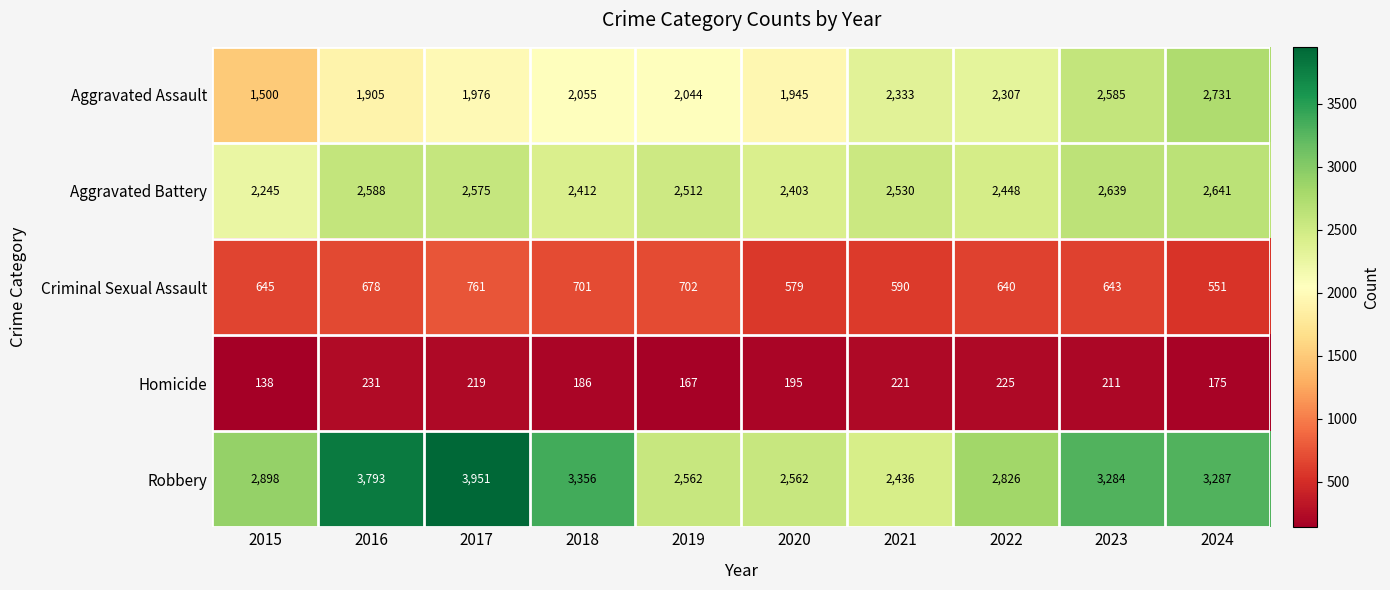

Rank the categories by Criminal Sexual Assault value from lowest to highest.

2024, 2020, 2021, 2022, 2023, 2015, 2016, 2018, 2019, 2017